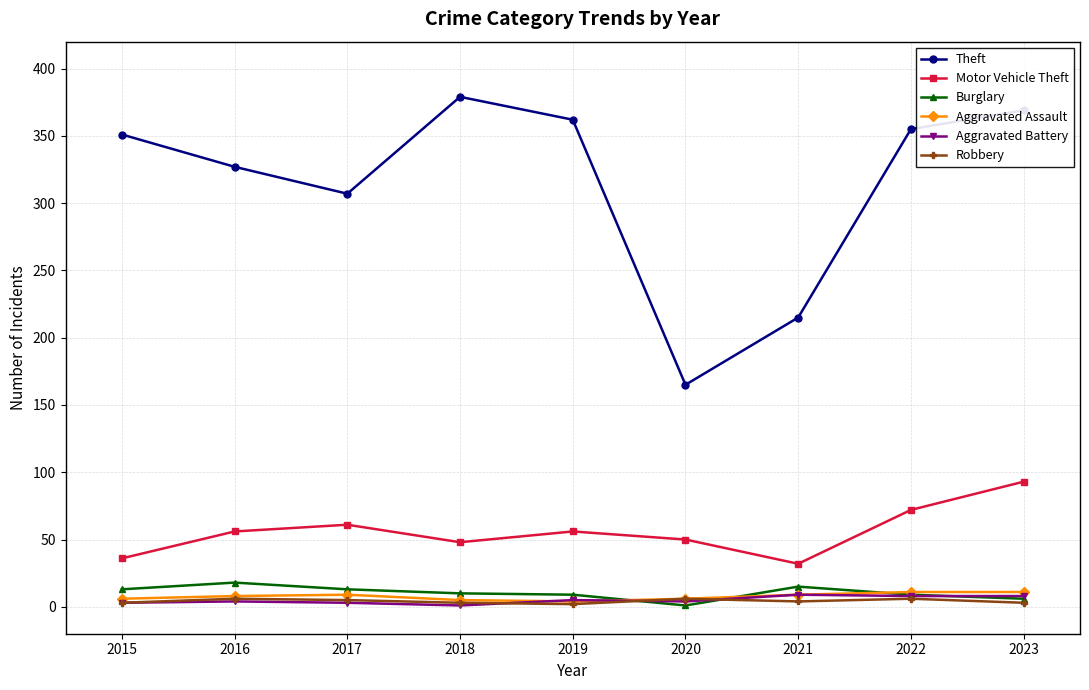

At which category does Theft reach its first local valley?

2017